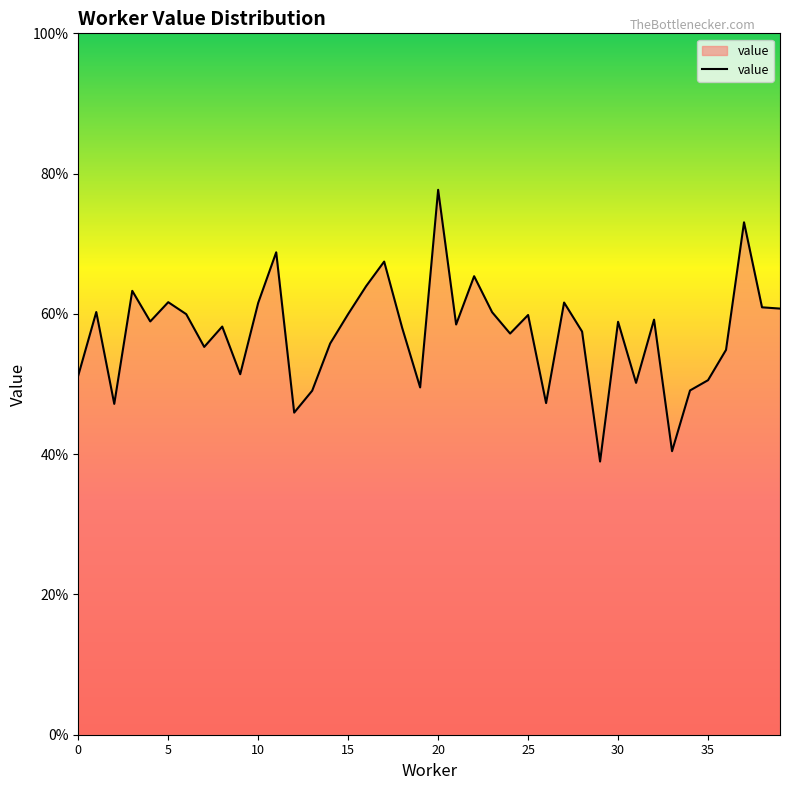

Does the chart have visible grid lines?

No